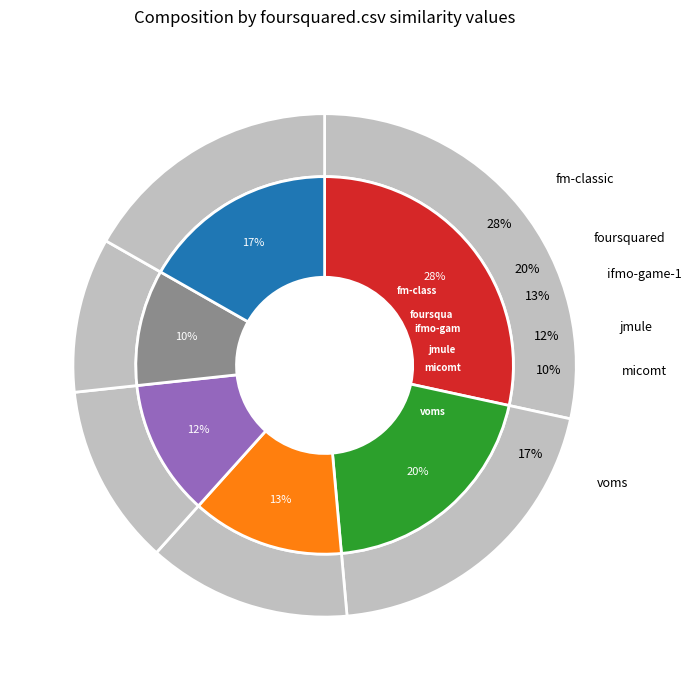

Does any single category account for the majority?

No